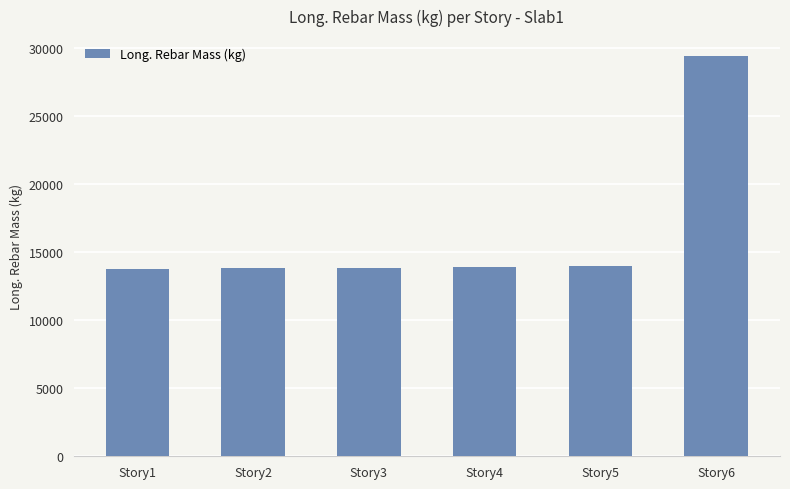

How many values are below 13881?

3